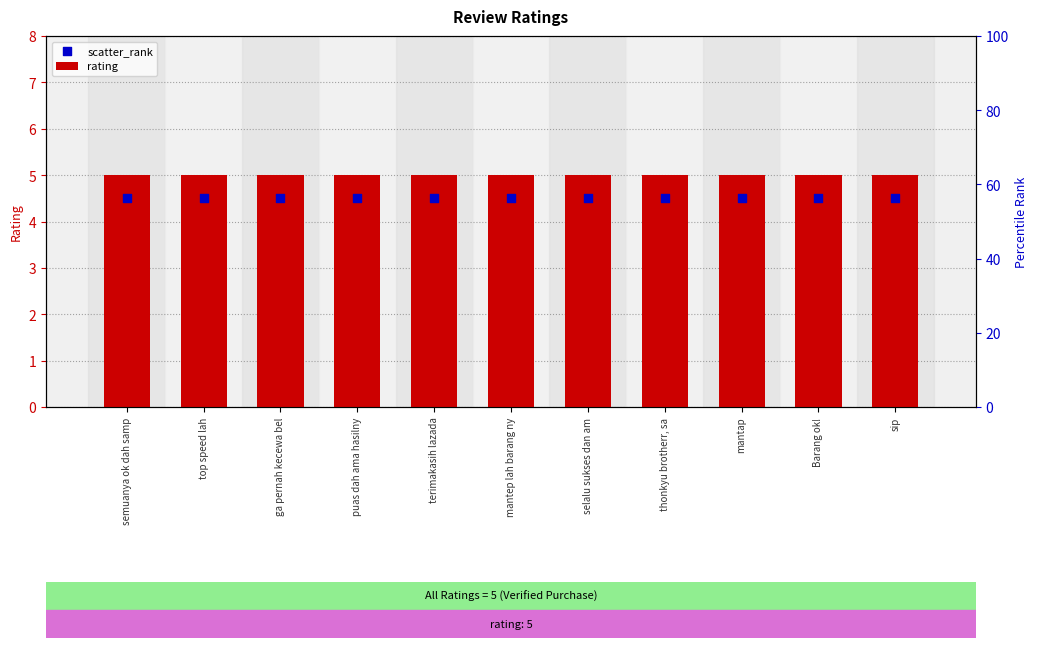

At which category is the sum across all series the highest?

semuanya ok dah samp